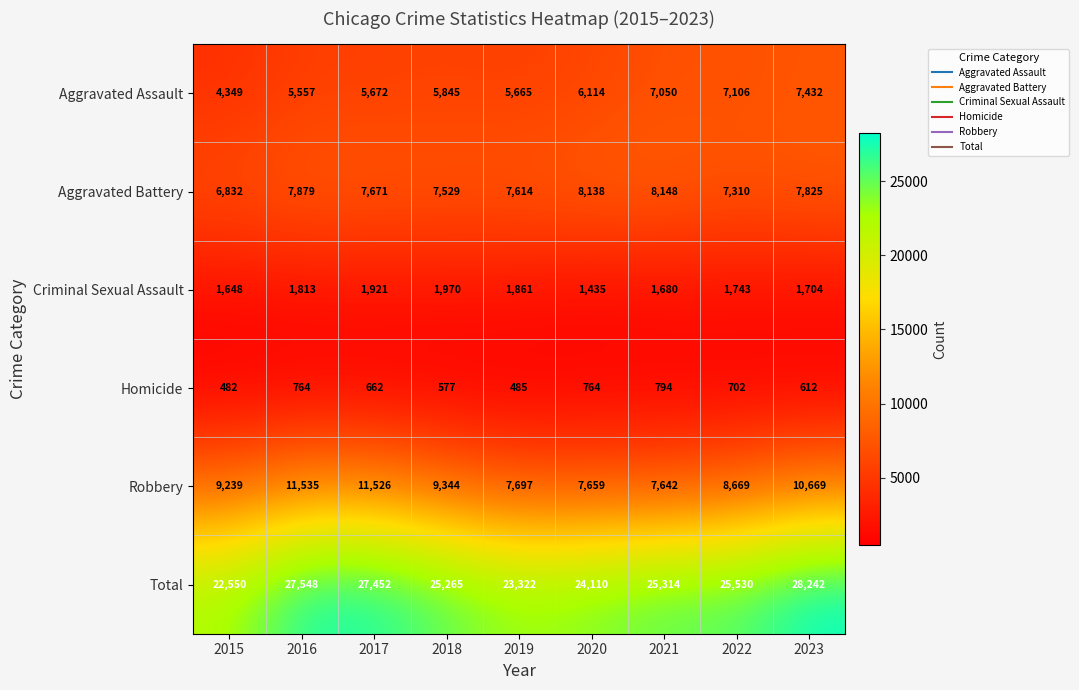

What is the difference between the highest and lowest values at 2018?

24688